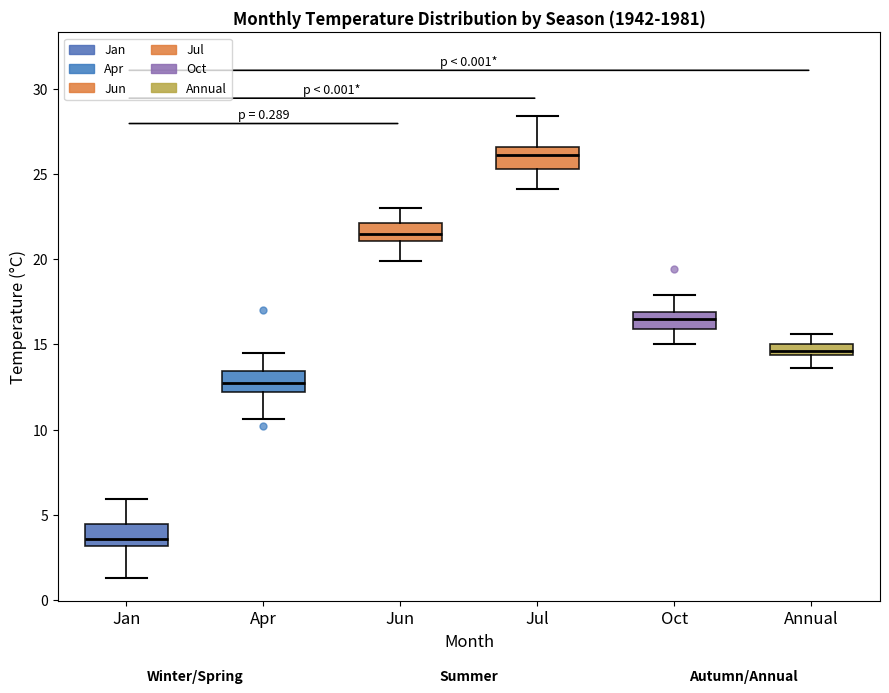

Which box's median line is the lowest?

Jan